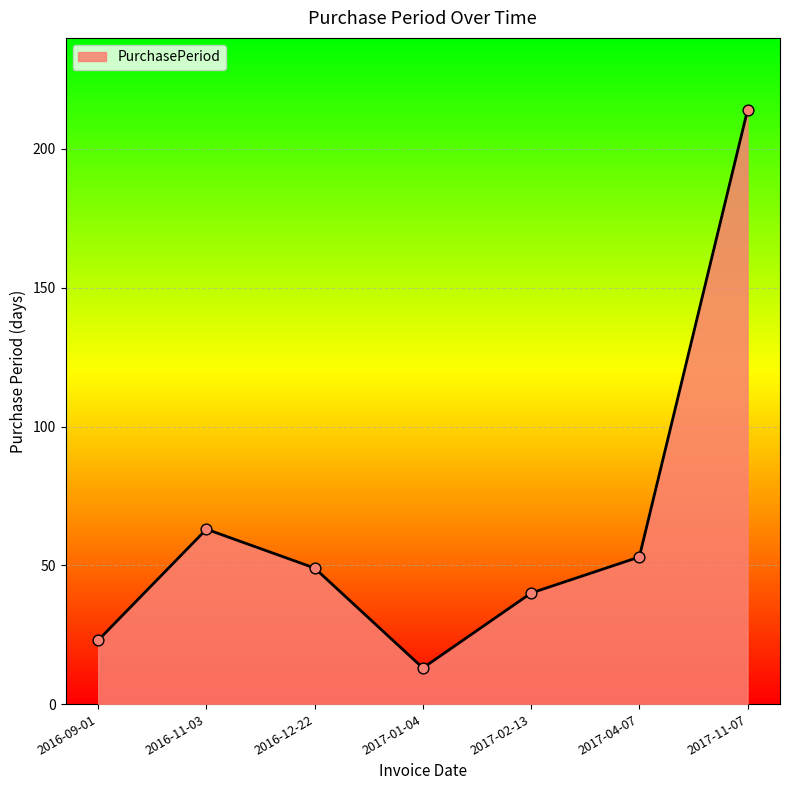

Which has a higher value, 2017-11-07 or 2017-04-07?

2017-11-07